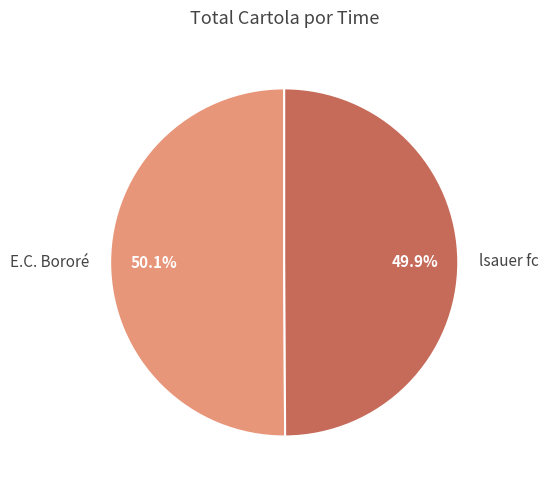

Approximately how many times larger is the value at E.C. Bororé compared to lsauer fc?

1.0